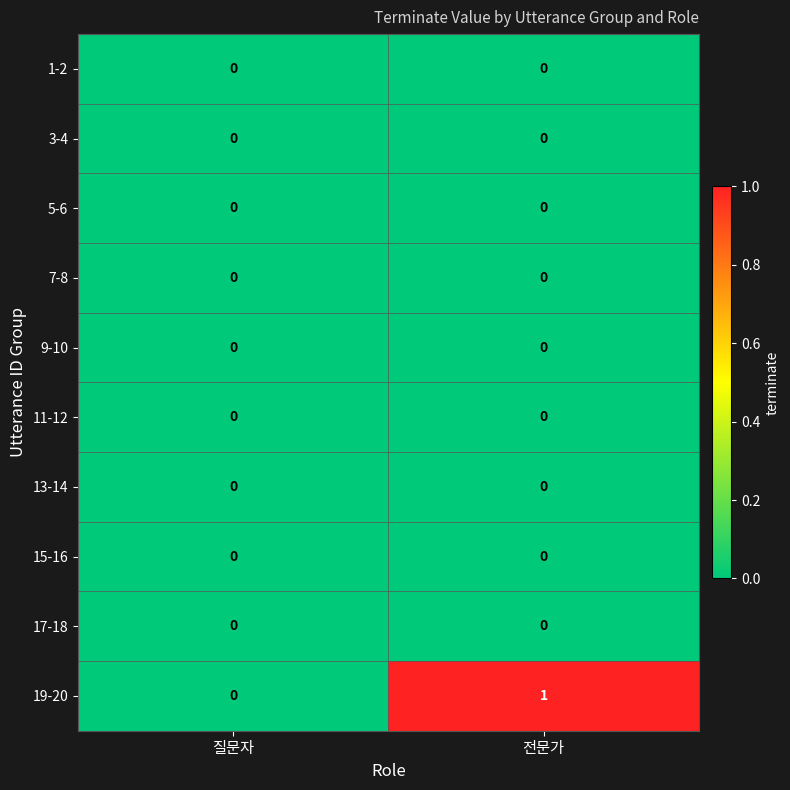

Count the number of categories in the chart.

2